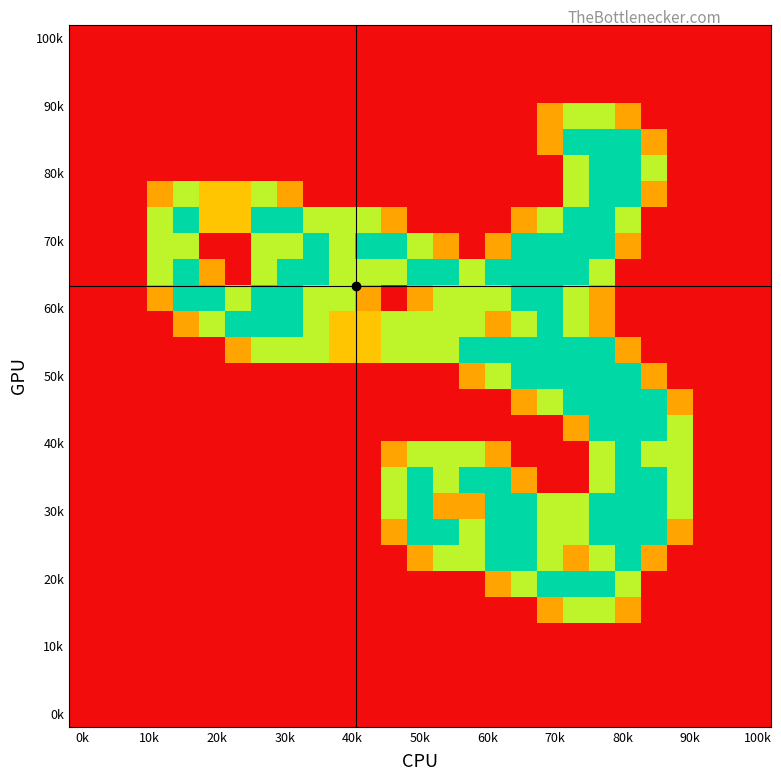

At which category is the sum across all series the highest?

20